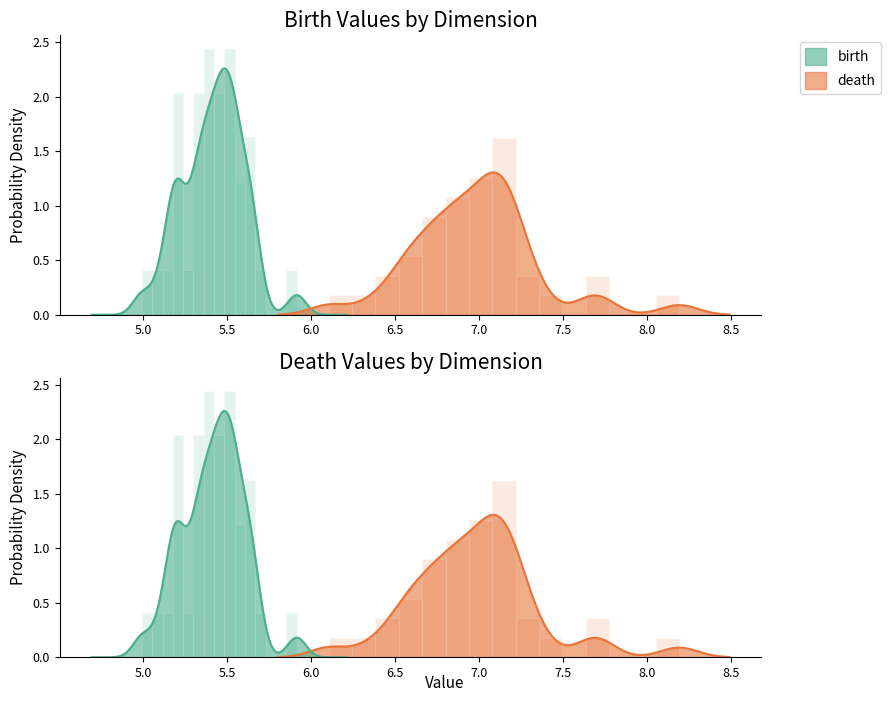

What are all the series names shown in the legend?

birth, death